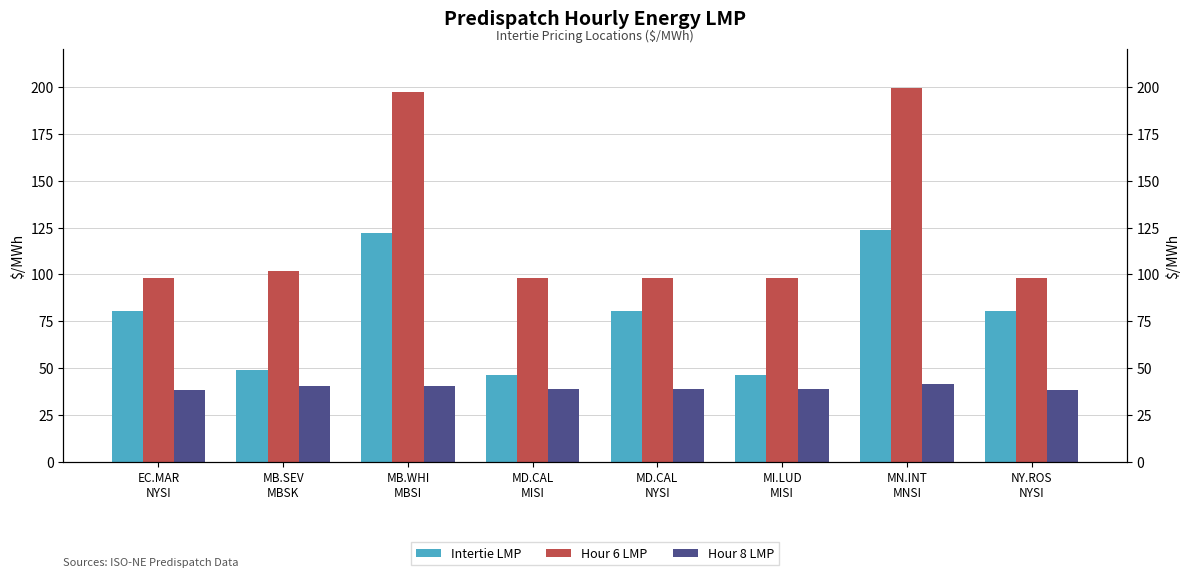

At which category is the sum across all series the highest?

MN.INT
MNSI